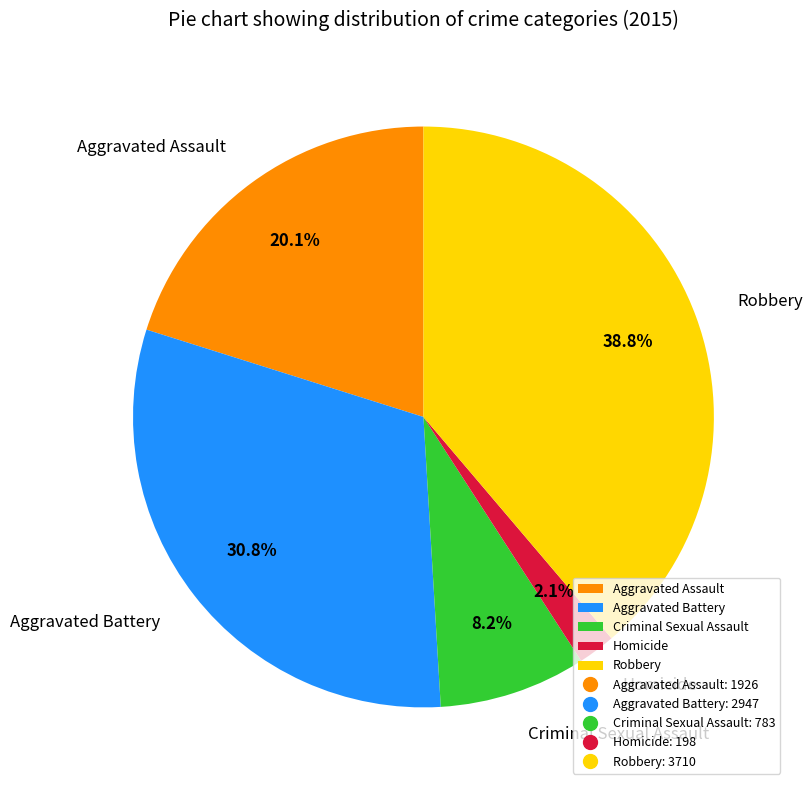

How much of the chart is everything except Homicide?

97.9%